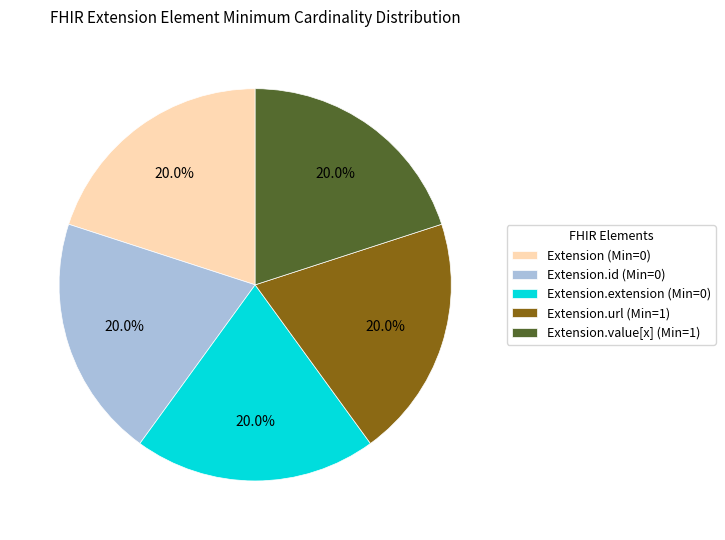

Combined, what portion of the pie is Extension (Min=0) and Extension.value[x] (Min=1)?

40.0%